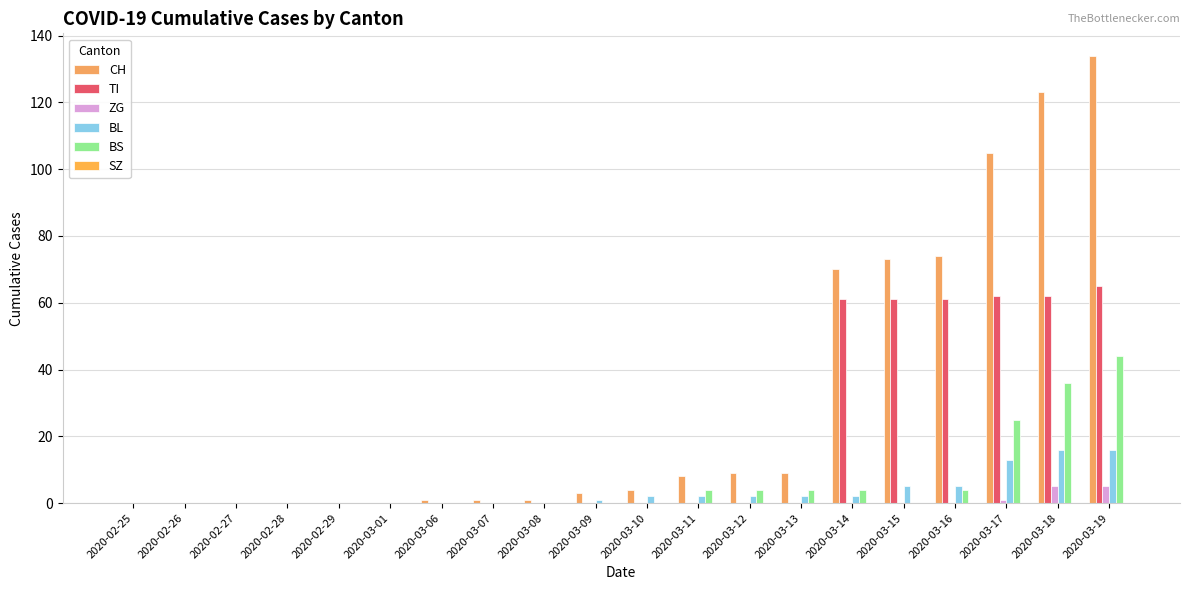

Is the value of CH at 2020-03-16 greater than the value of BS at 2020-03-19?

Yes